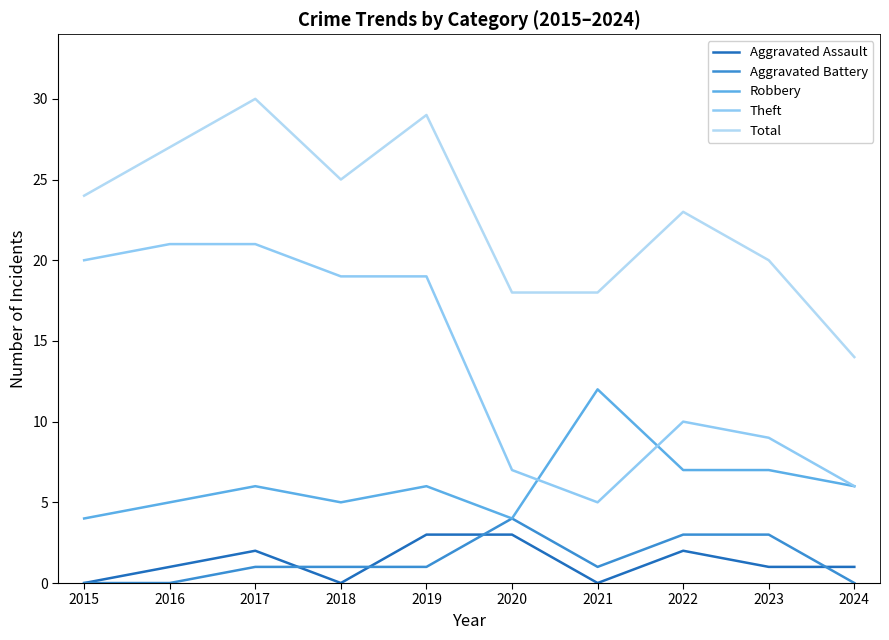

True or false: Theft and Total intersect in this chart.

False